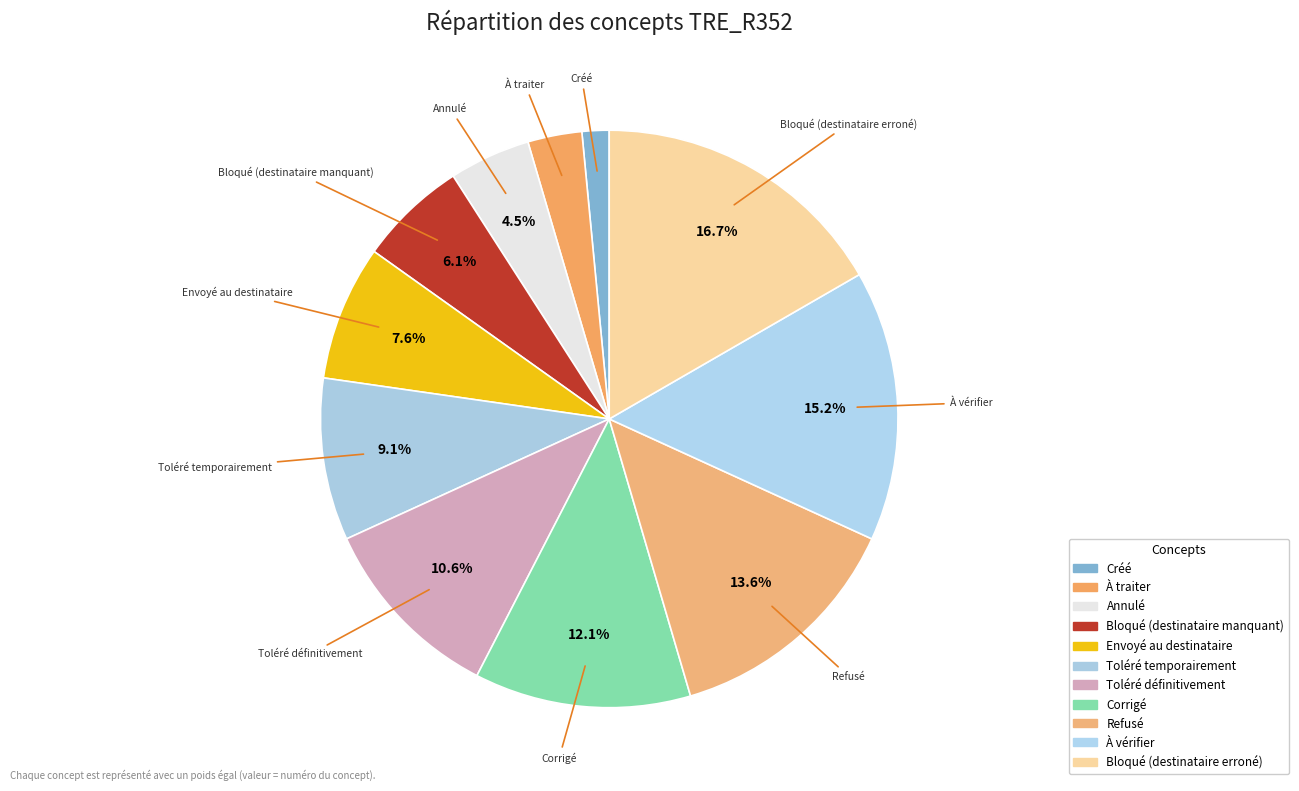

Which slice is the largest?

Bloqué (destinataire erroné)